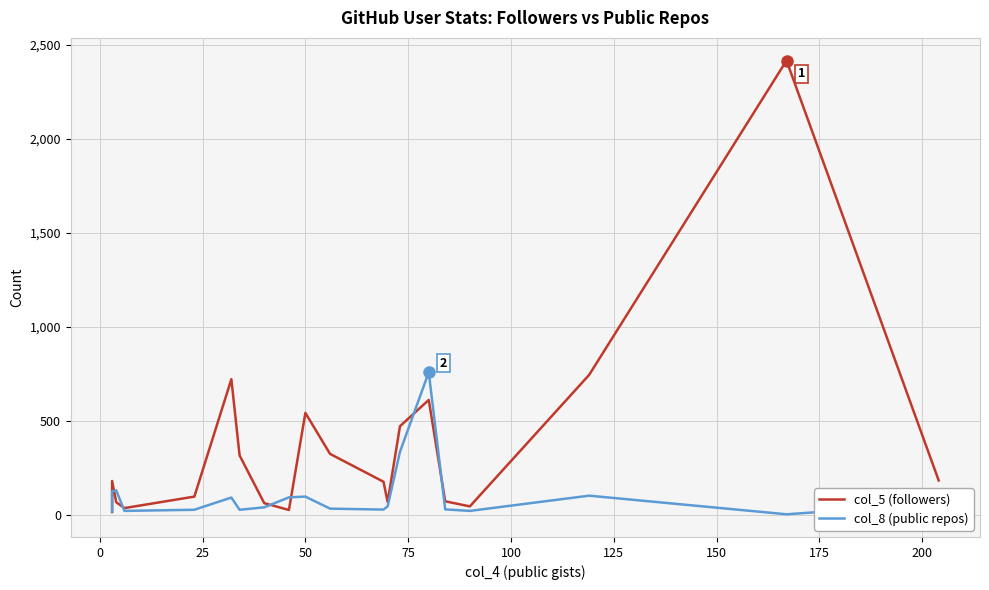

Rank the series by their average value, from highest to lowest.

col_5 (followers), col_8 (public repos)